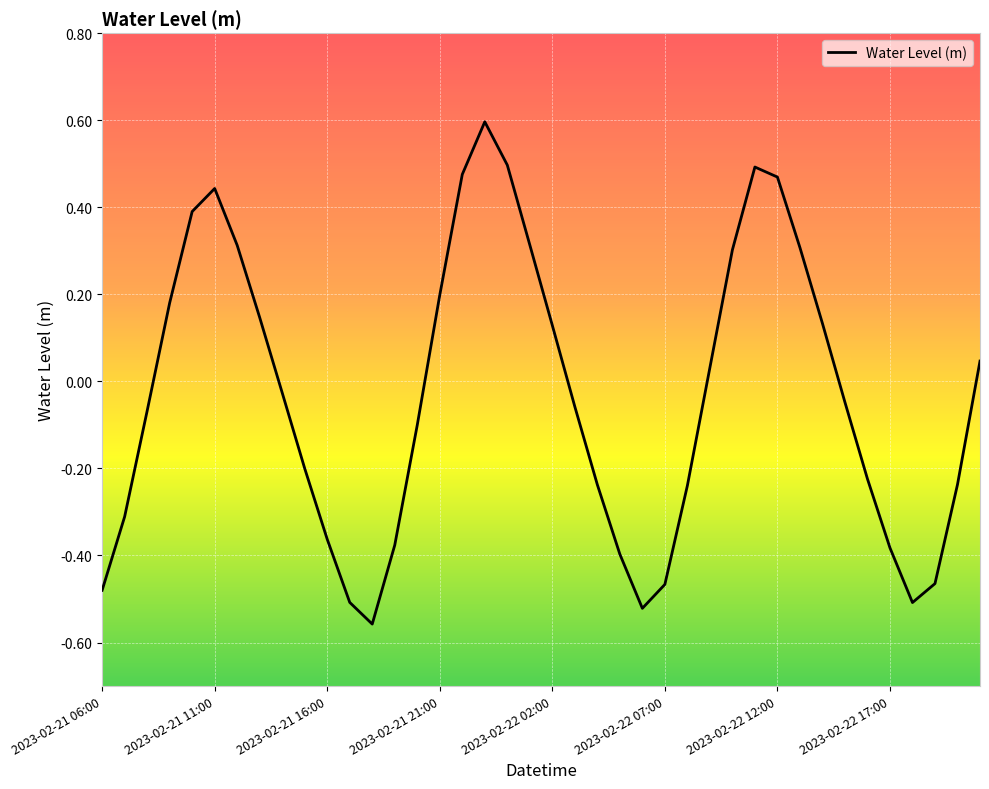

Does the chart have visible grid lines?

Yes